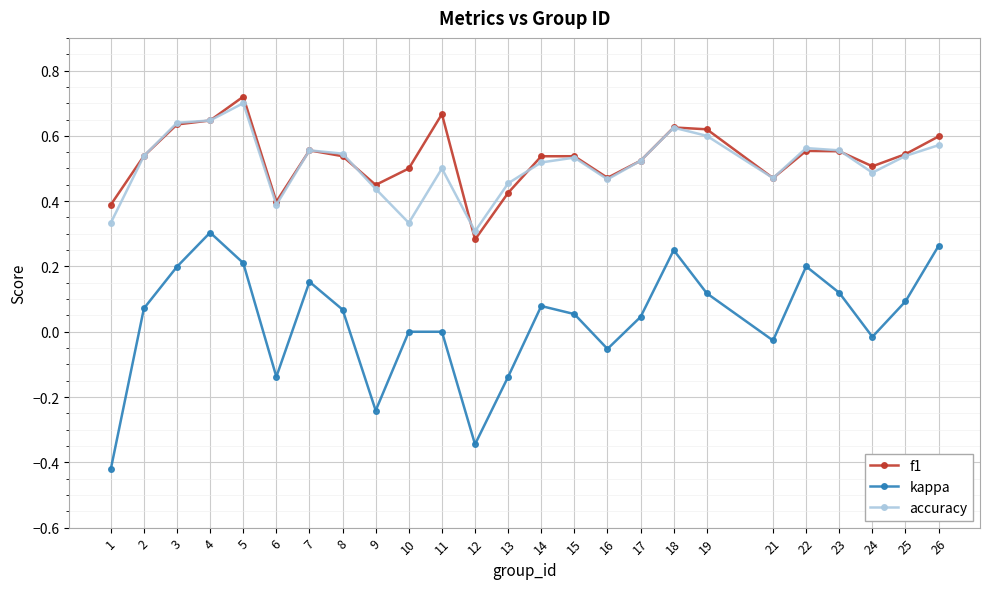

Between 1 and 24, which series saw the biggest shift?

kappa